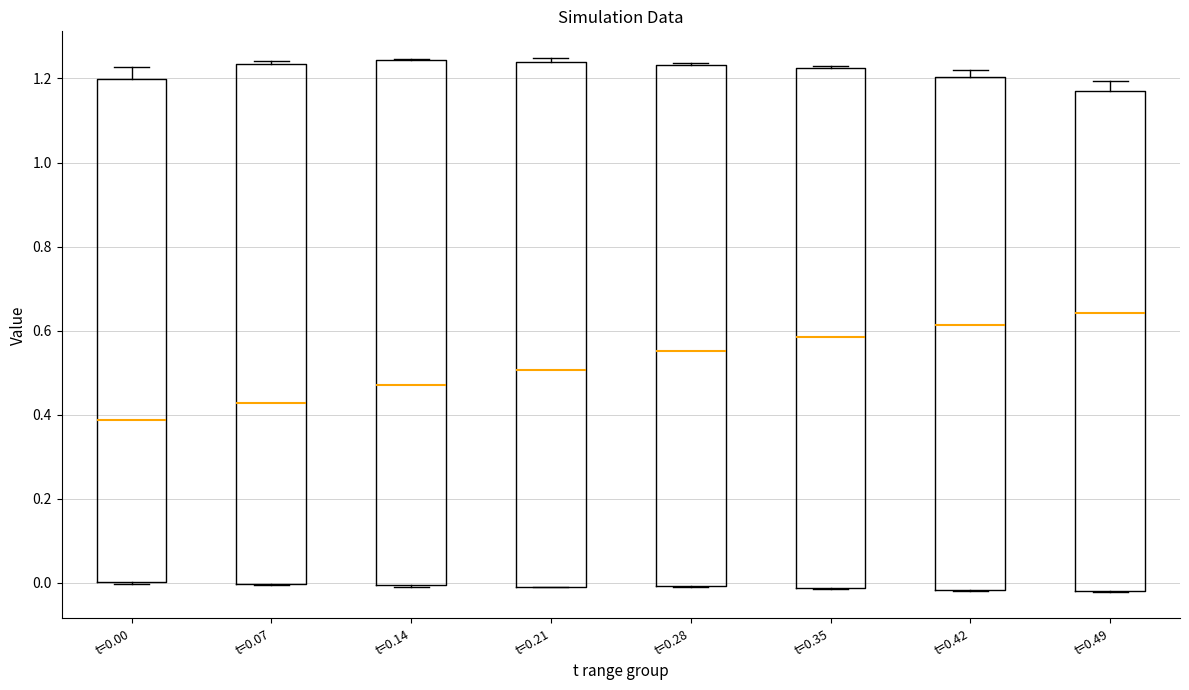

Where does the median line of the box for t=0.07 sit on the y-axis? The values are not printed on the chart, so give them approximately, as read against the axis.

0.42